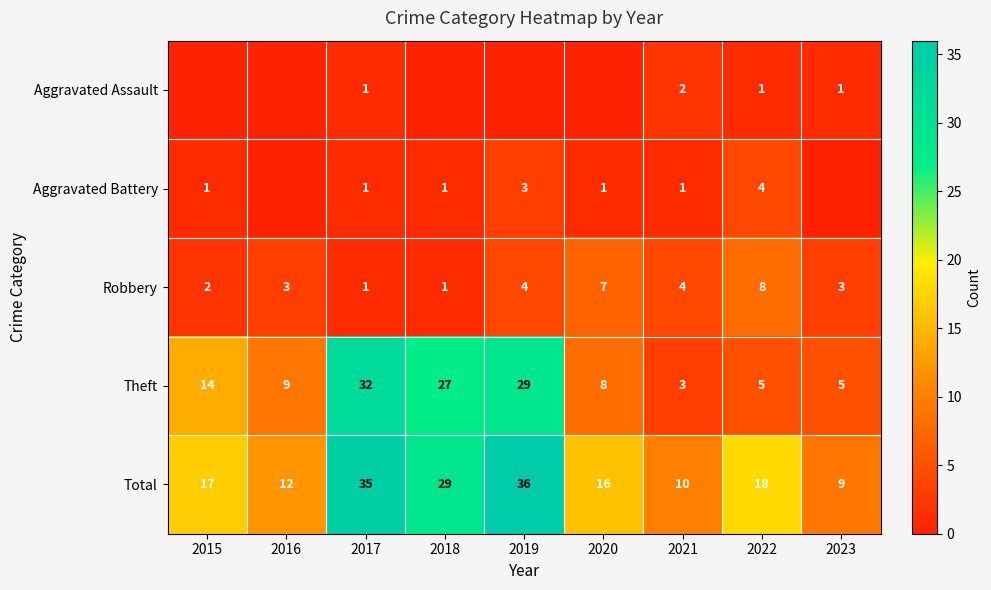

Rank the series at 2021 from lowest to highest value.

Aggravated Battery, Aggravated Assault, Theft, Robbery, Total